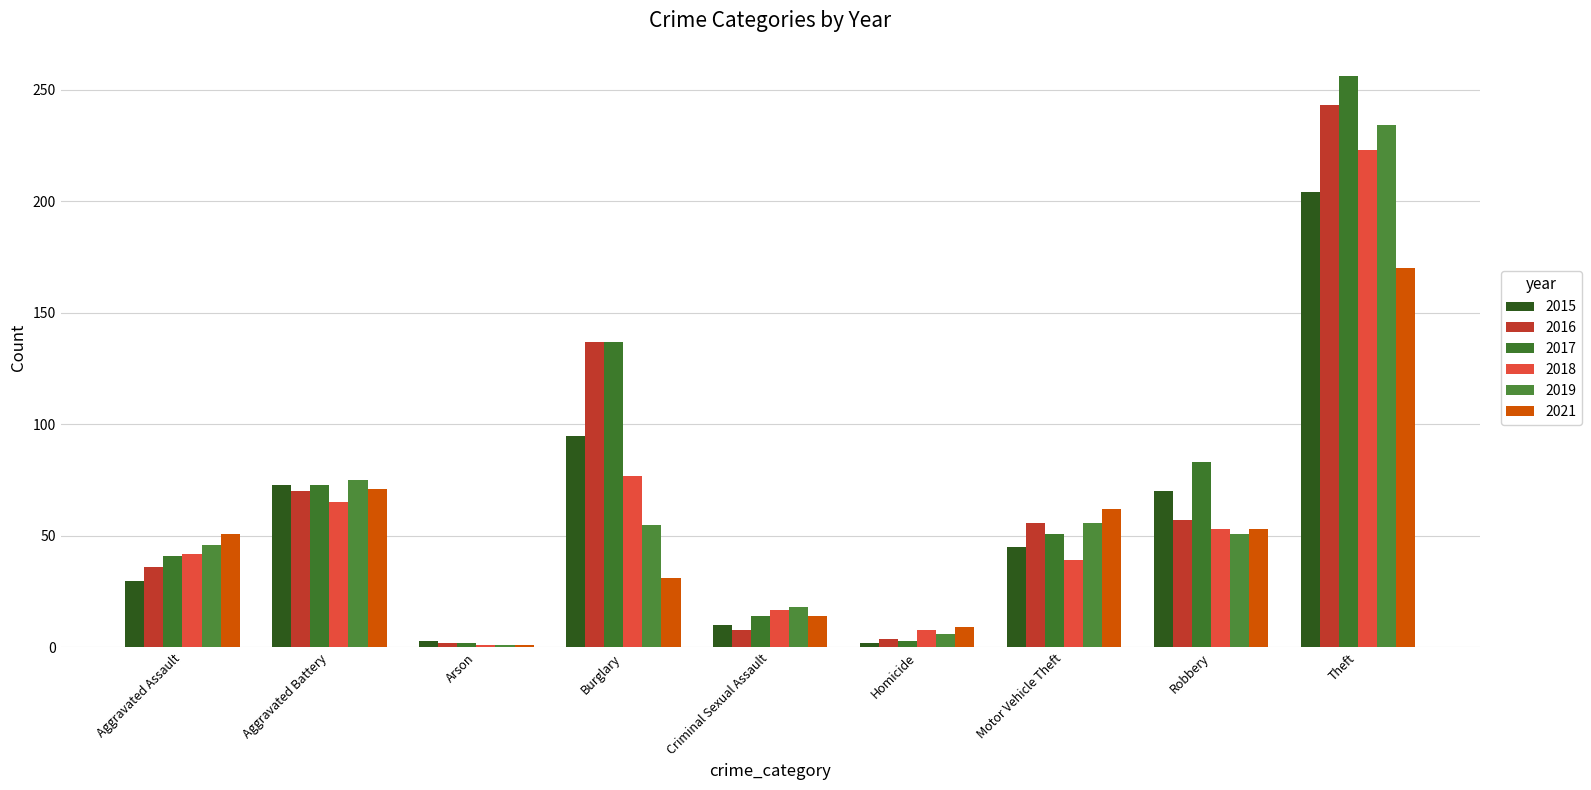

What is the difference between the maximum and minimum values in the 2016 series?

241